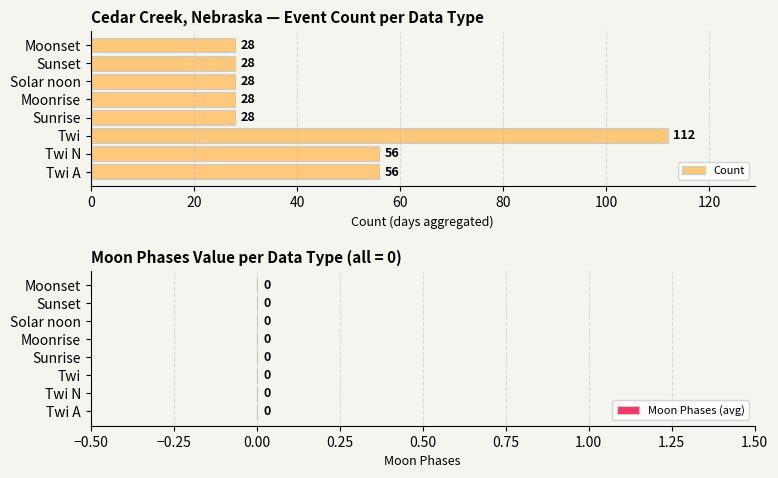

What is the change in value from Twi A to Moonrise?

-28